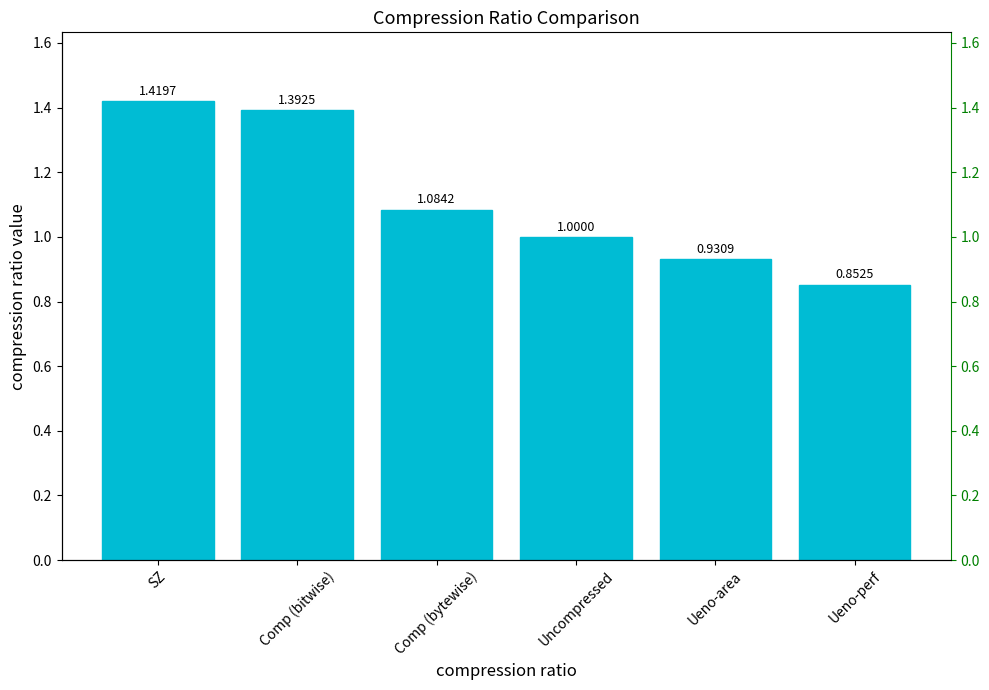

Reading left to right, transcribe all the data shown in this chart.

SZ=1.4	Comp (bitwise)=1.4	Comp (bytewise)=1.1	Uncompressed=1.0	Ueno-area=0.9	Ueno-perf=0.9